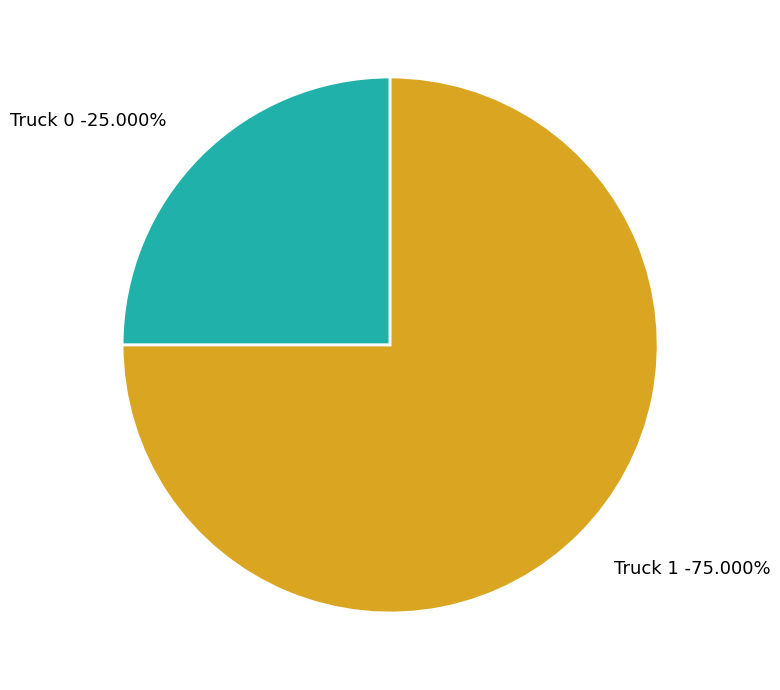

What is the smallest slice in the pie chart?

Truck 0